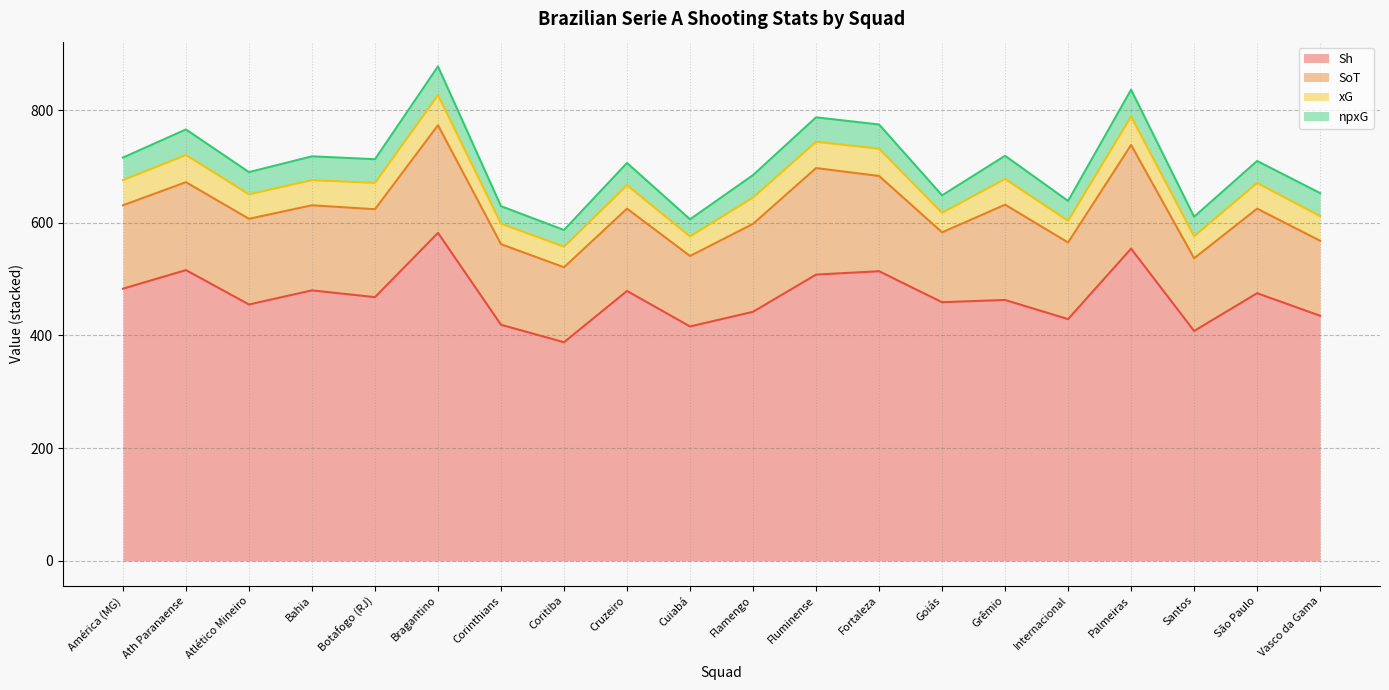

Reading left to right, transcribe all the data shown in this chart.

Sh: América (MG)=483.0	Ath Paranaense=516.0	Atlético Mineiro=455.0	Bahia=480.0	Botafogo (RJ)=468.0	Bragantino=582.0	Corinthians=419.0	Coritiba=388.0	Cruzeiro=479.0	Cuiabá=416.0	Flamengo=442.0	Fluminense=508.0	Fortaleza=514.0	Goiás=459.0	Grêmio=463.0	Internacional=429.0	Palmeiras=554.0	Santos=408.0	São Paulo=475.0	Vasco da Gama=435.0
SoT: América (MG)=148.0	Ath Paranaense=156.0	Atlético Mineiro=152.0	Bahia=151.0	Botafogo (RJ)=156.0	Bragantino=191.0	Corinthians=143.0	Coritiba=133.0	Cruzeiro=146.0	Cuiabá=125.0	Flamengo=156.0	Fluminense=189.0	Fortaleza=169.0	Goiás=124.0	Grêmio=169.0	Internacional=136.0	Palmeiras=184.0	Santos=129.0	São Paulo=150.0	Vasco da Gama=133.0
xG: América (MG)=44.6	Ath Paranaense=48.2	Atlético Mineiro=43.5	Bahia=44.6	Botafogo (RJ)=46.7	Bragantino=53.4	Corinthians=36.4	Coritiba=36.6	Cruzeiro=41.7	Cuiabá=34.8	Flamengo=46.8	Fluminense=46.6	Fortaleza=48.4	Goiás=34.7	Grêmio=45.7	Internacional=38.5	Palmeiras=50.6	Santos=39.1	São Paulo=45.6	Vasco da Gama=43.8
npxG: América (MG)=40.0	Ath Paranaense=45.3	Atlético Mineiro=39.3	Bahia=42.2	Botafogo (RJ)=42.0	Bragantino=51.0	Corinthians=31.0	Coritiba=29.5	Cruzeiro=39.4	Cuiabá=30.3	Flamengo=39.7	Fluminense=43.4	Fortaleza=42.9	Goiás=30.9	Grêmio=41.1	Internacional=35.2	Palmeiras=47.5	Santos=34.5	São Paulo=39.0	Vasco da Gama=40.8